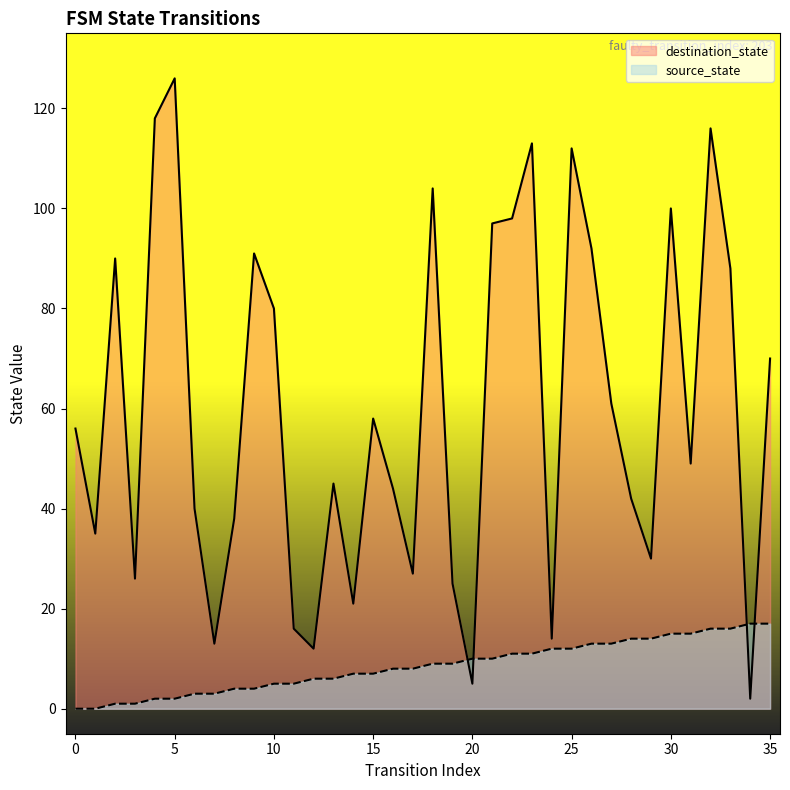

What is the difference between the highest and lowest values at 16?

36